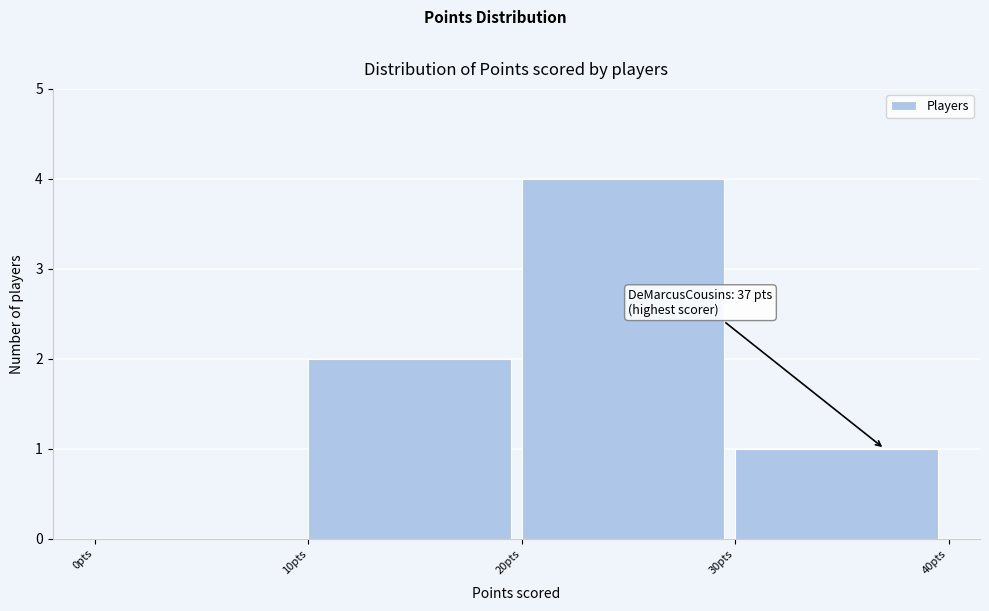

Over which range of the x-axis is the bar tallest?

20 to 30